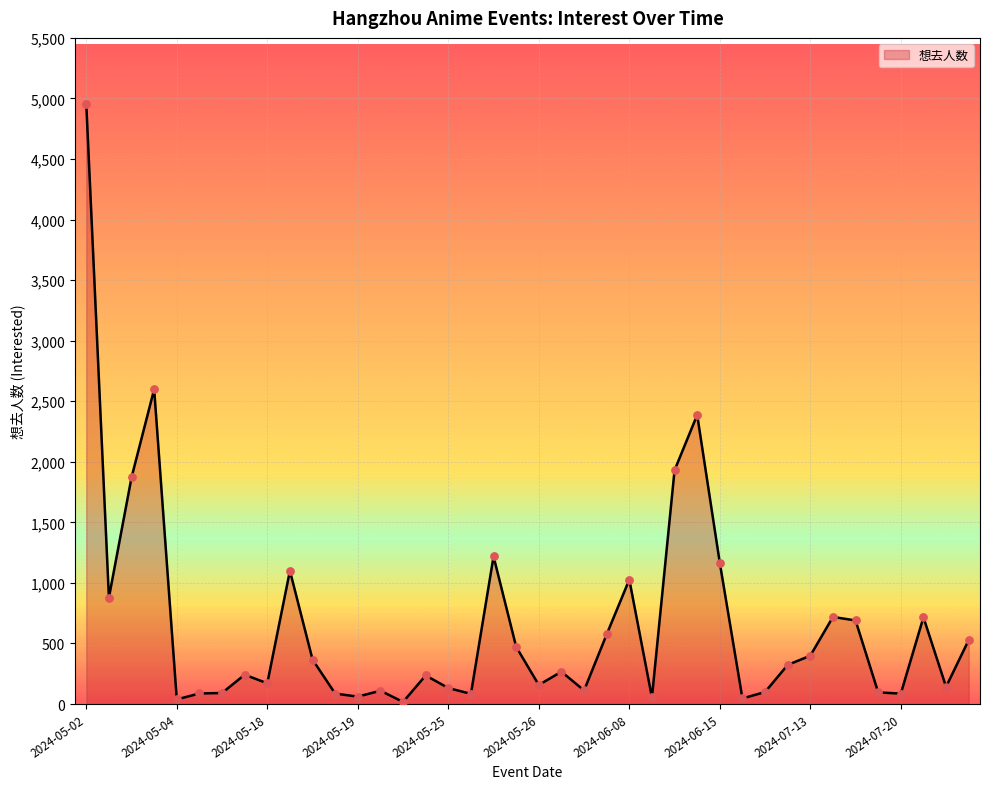

What is the greatest value displayed?

4954